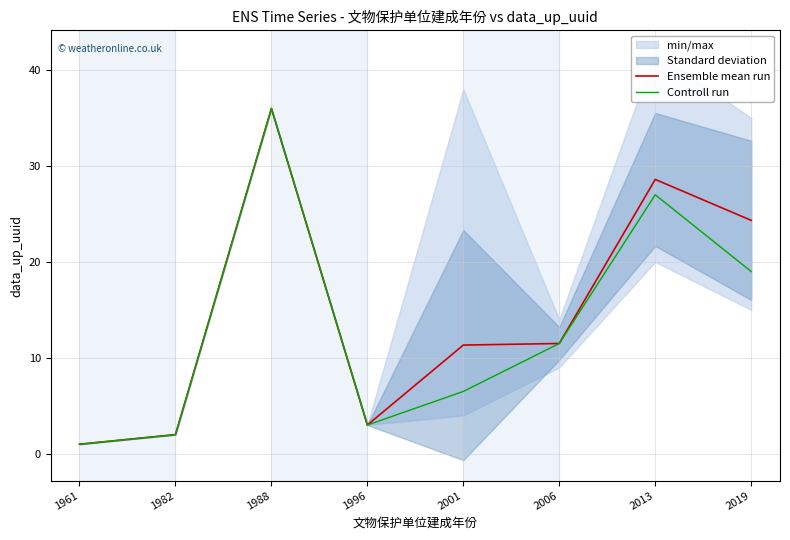

Rank the series at 1988 from lowest to highest value.

Ensemble mean run, Controll run